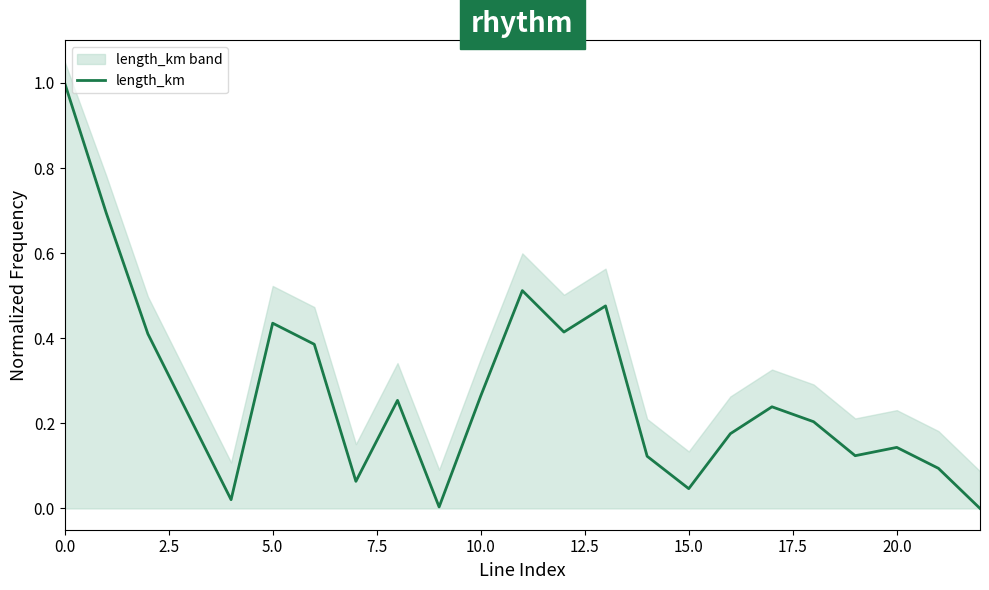

What is the highest value of the length_km series?

1.0